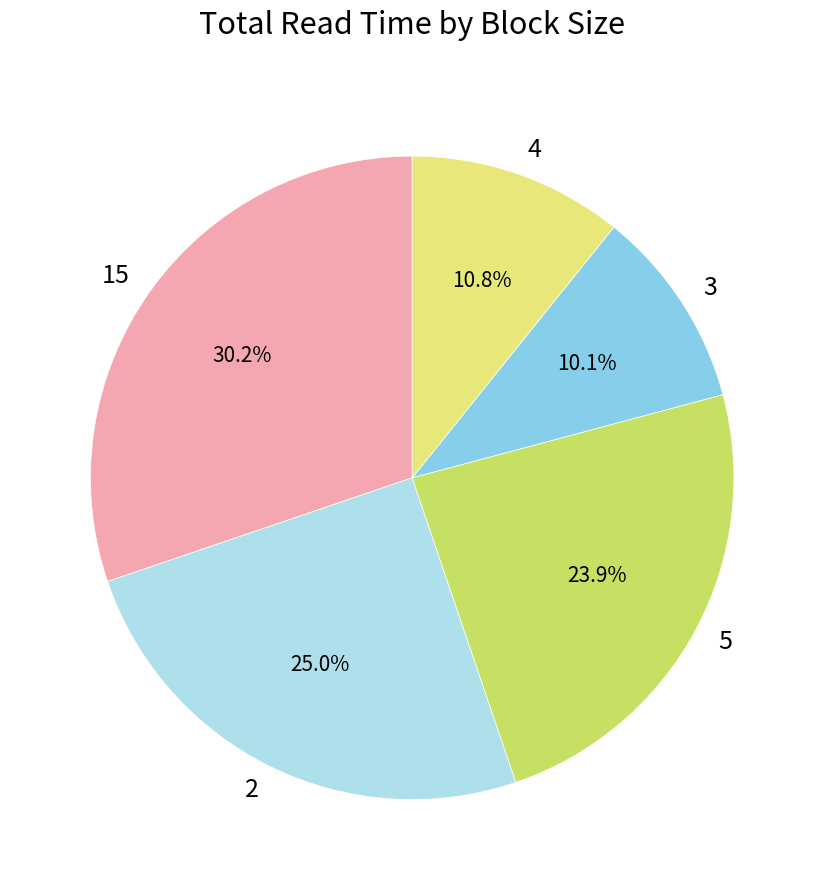

Combined, do 5 and 3 account for over 50%?

No